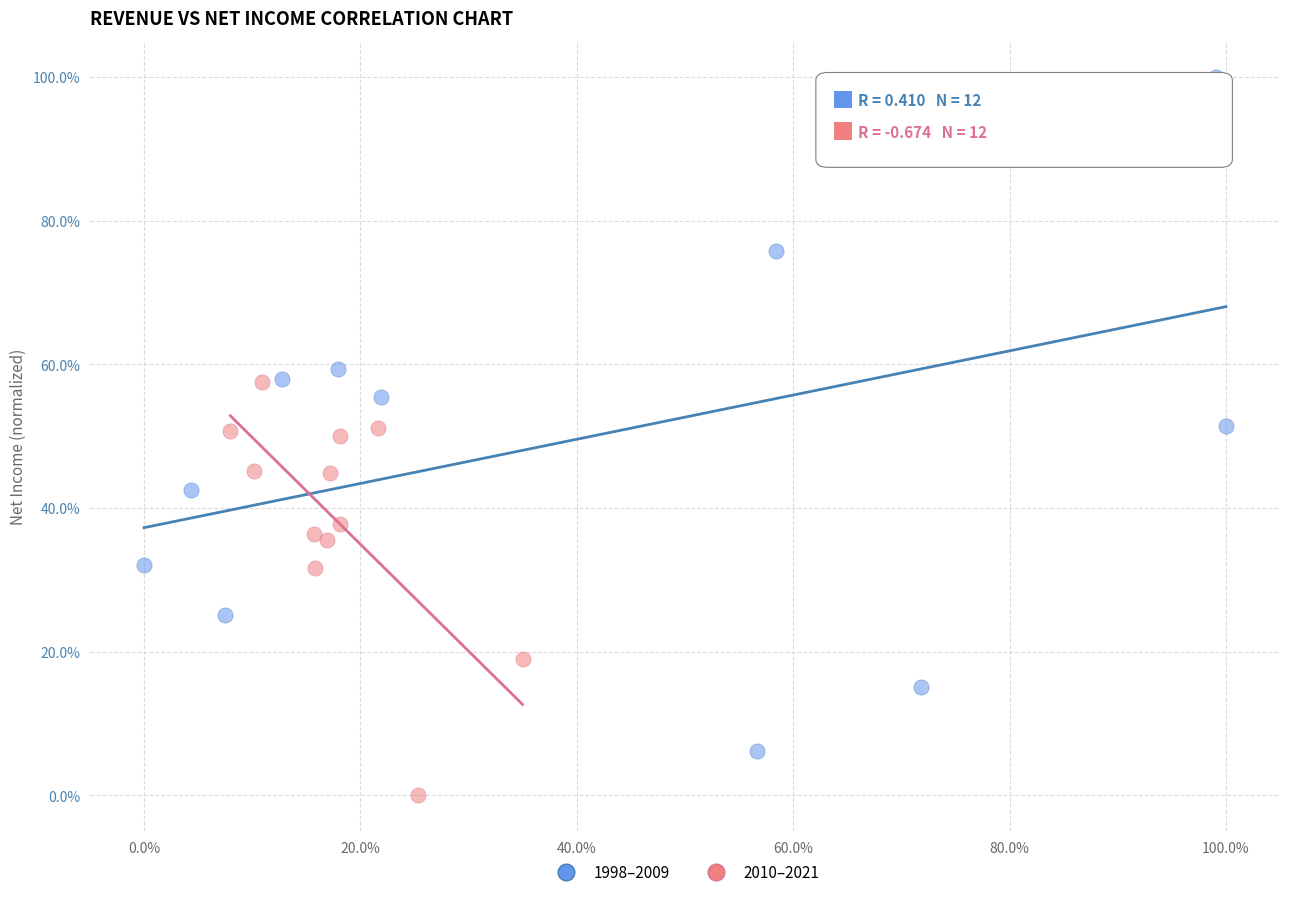

What are all the series names shown in the legend?

1998–2009, 2010–2021